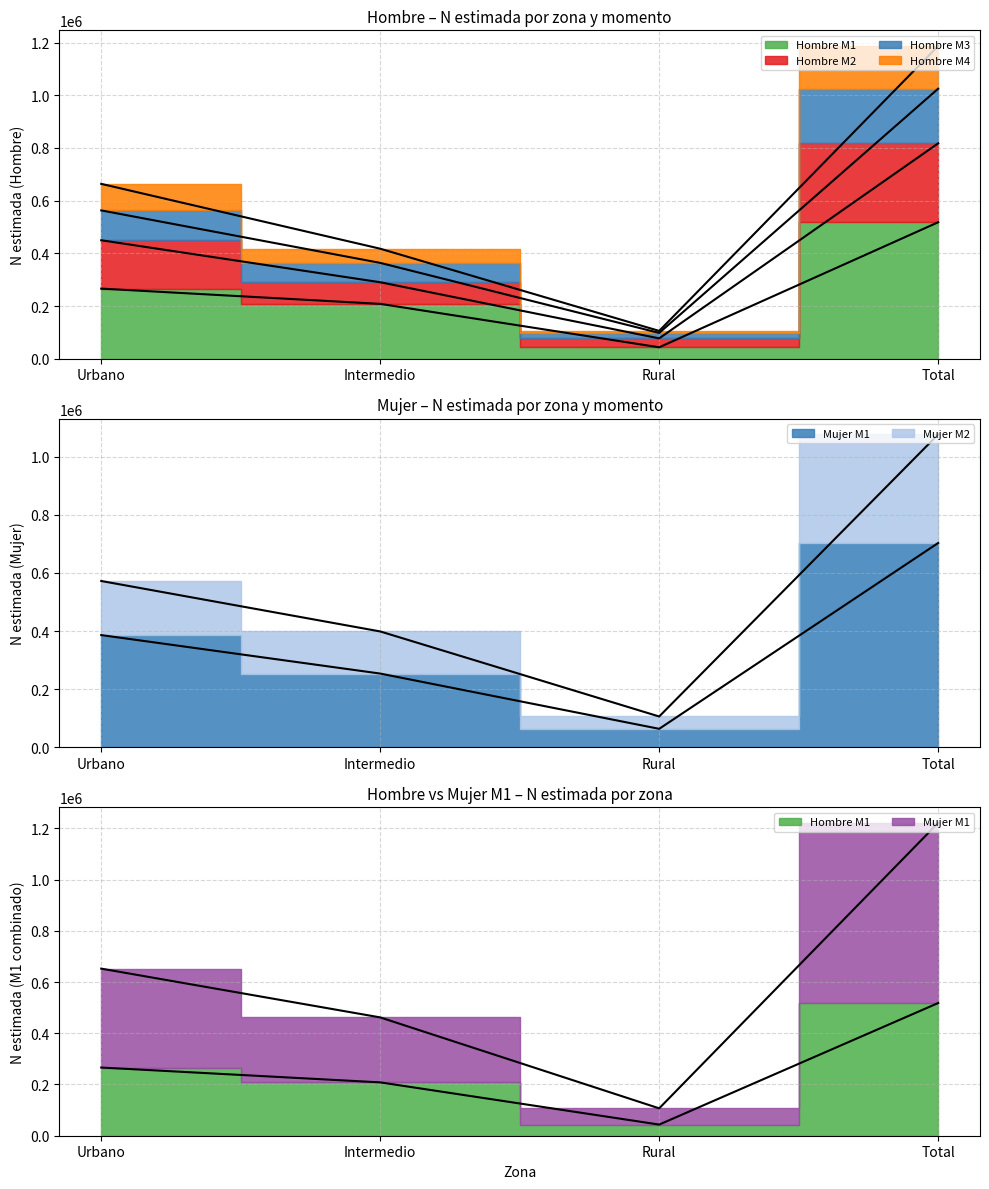

Is it true that Hombre M1 equals 23941 at Rural?

False